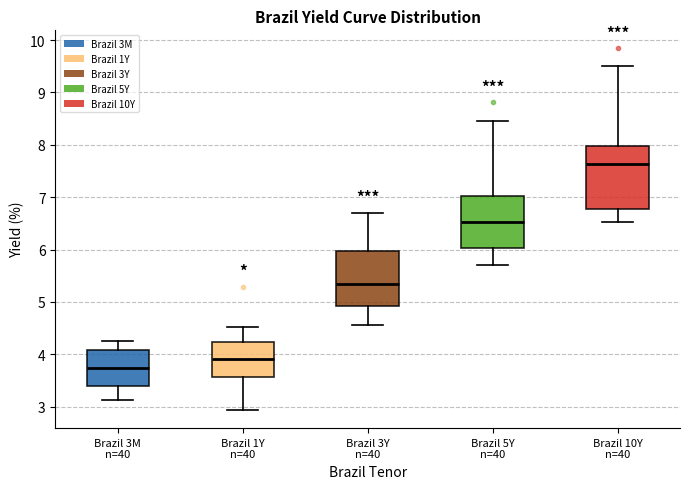

Which box is the tallest, from its lower edge to its upper edge?

Brazil 10Y n=40